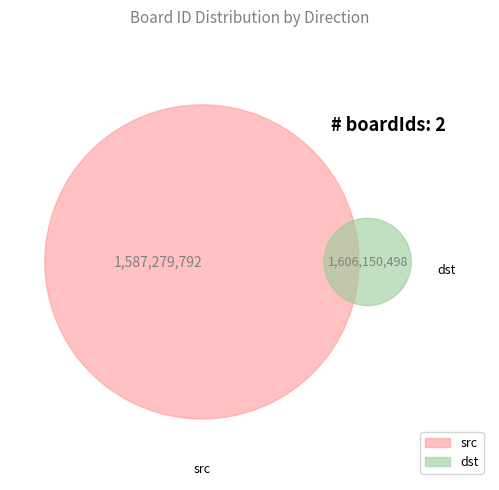

What portion of the pie excludes src?

50.3%